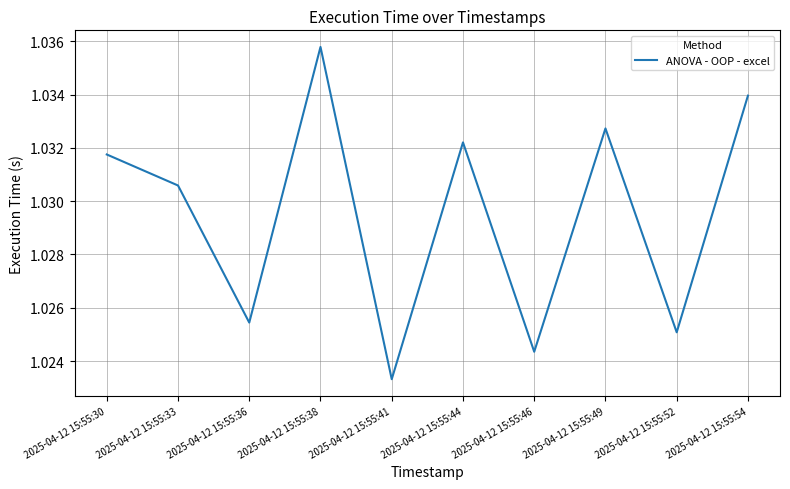

Where is the data nearest to the value 1?

2025-04-12 15:55:41